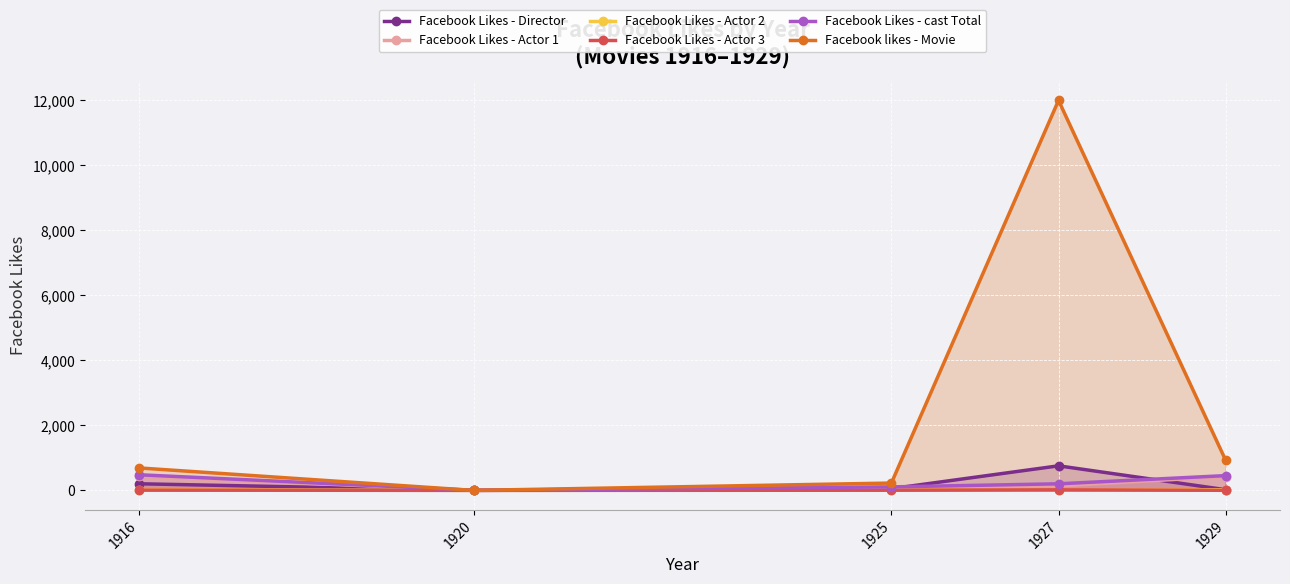

Where do Facebook Likes - cast Total and Facebook Likes - Director first cross each other?

1925 and 1927